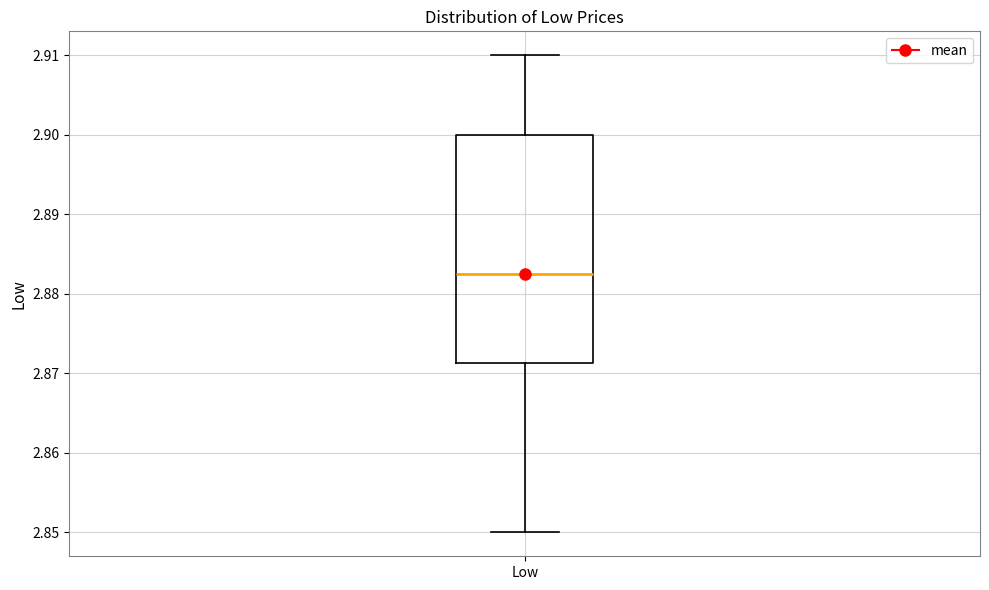

Where is the upper edge of the box for Low on the y-axis? The values are not printed on the chart, so give them approximately, as read against the axis.

2.900